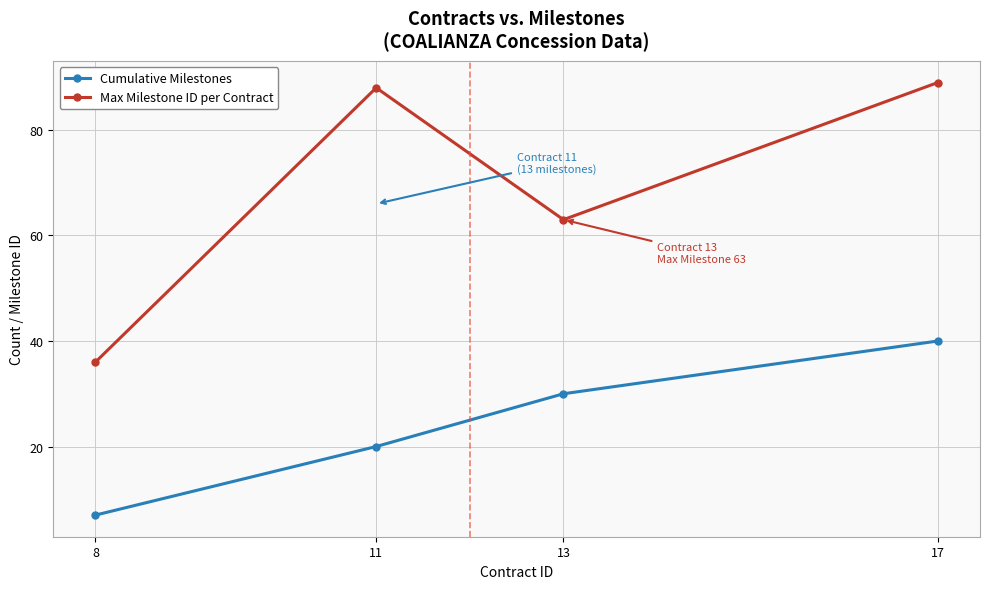

What is the difference between the highest and lowest values at 17?

49